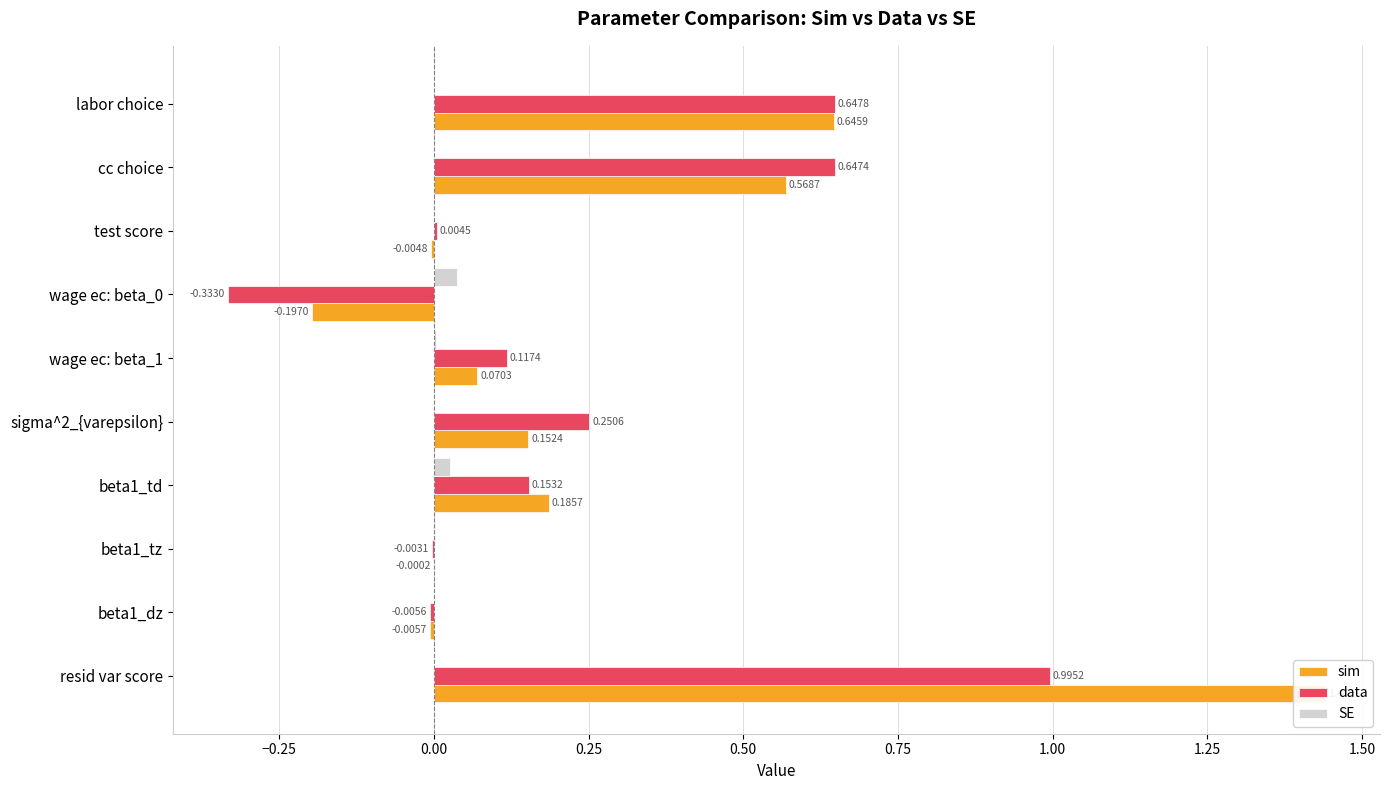

What is the sum of all sim values?

2.9